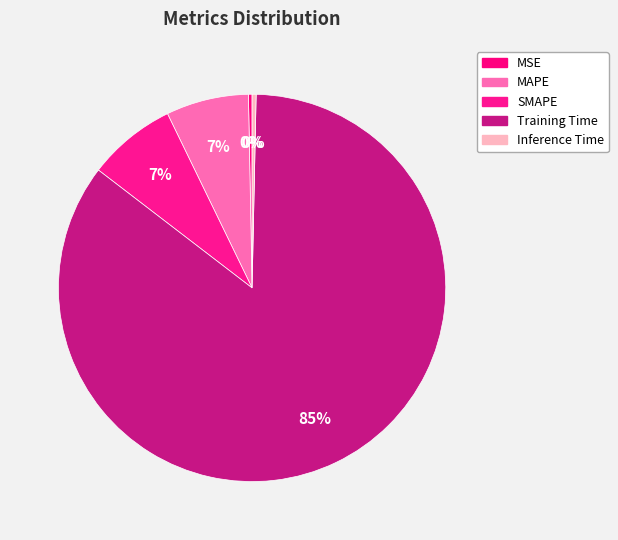

To the nearest percent, what is the combined percentage of Inference Time and MAPE?

7%